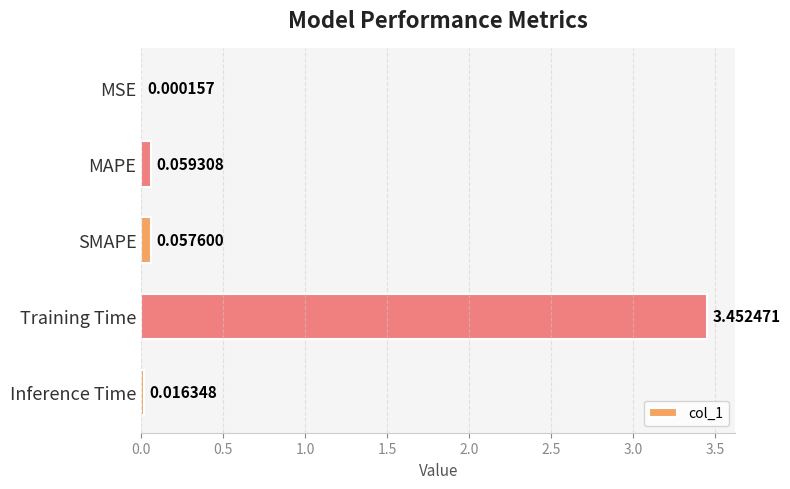

Which label corresponds to the largest value in the chart?

Training Time